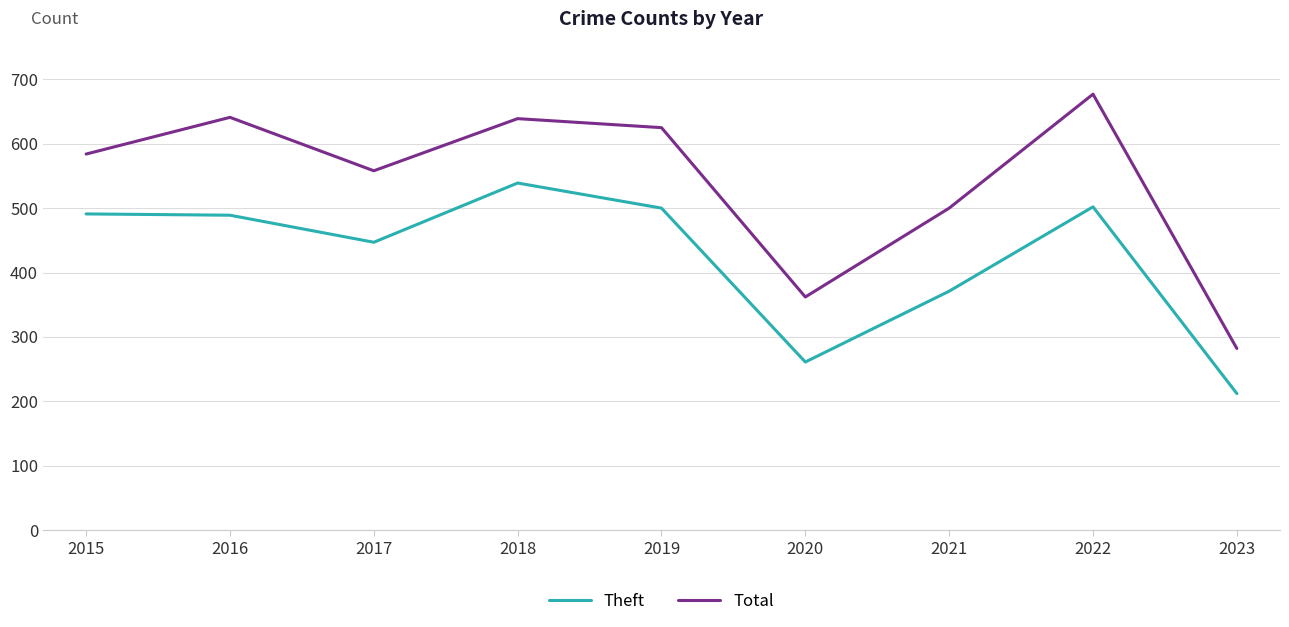

What is the minimum value for Total?

282